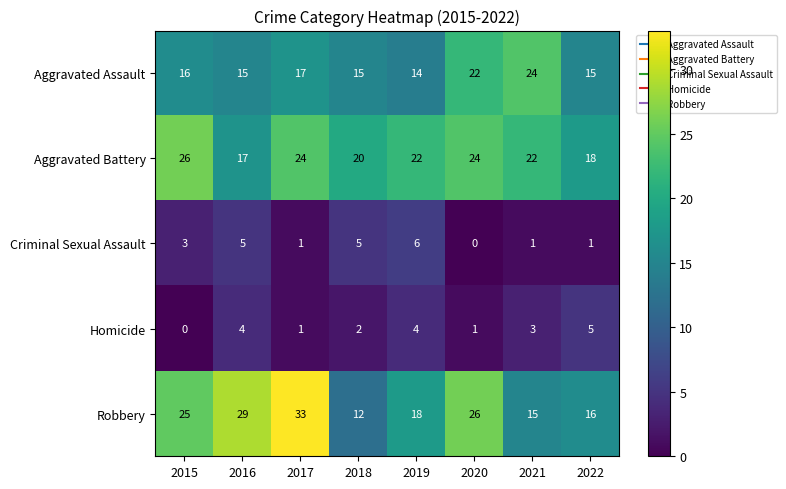

Which series has the largest range (max minus min)?

Robbery